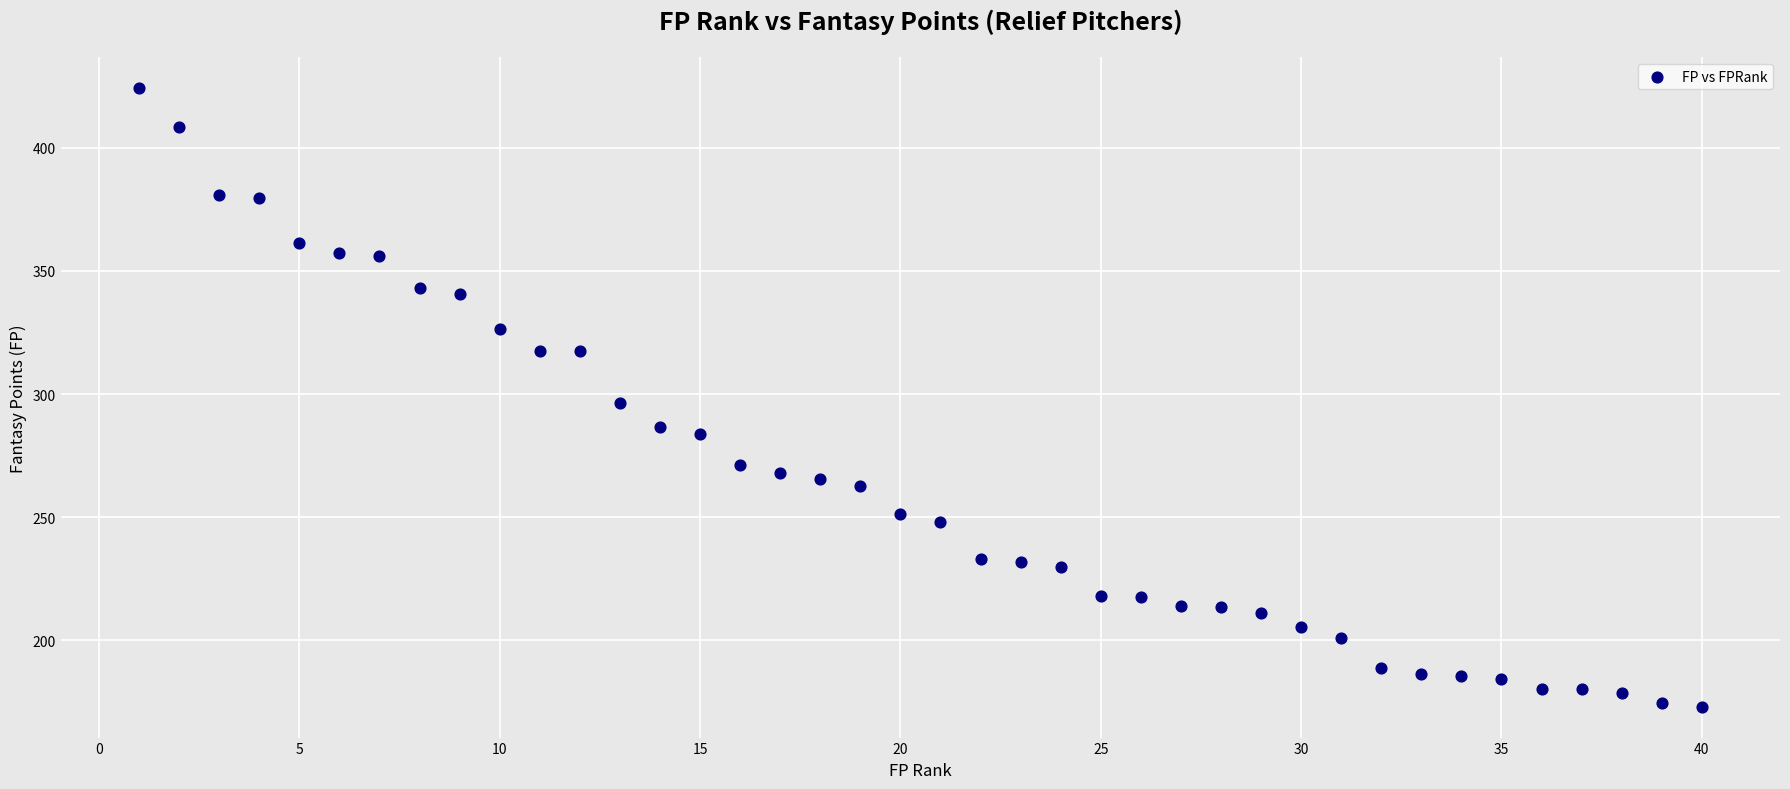

What is the range of Y values (max minus min)?

251.3